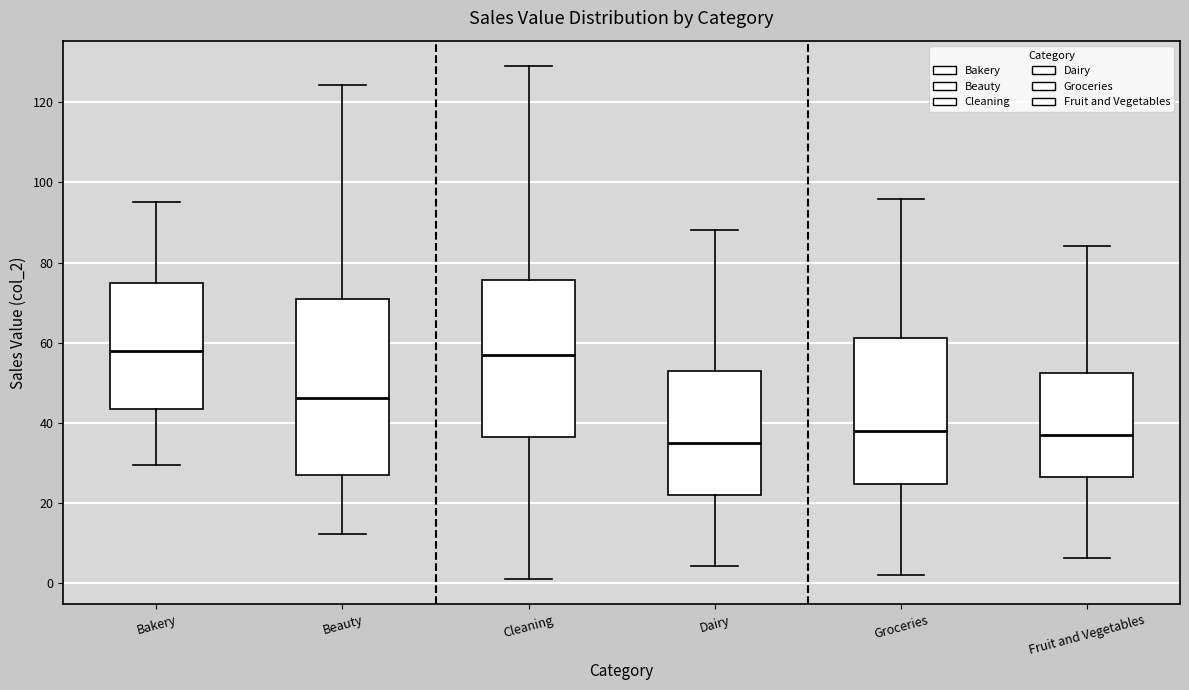

Reading left to right, transcribe this box plot: for each box, give where its median line is, the range the box spans, and where its two whiskers end, as read against the y-axis. The values are not printed on the chart, so give them approximately, as read against the axis.

Bakery: median 58, box 44 to 74, whiskers 30 to 96
Beauty: median 46, box 26 to 70, whiskers 12 to 124
Cleaning: median 58, box 36 to 76, whiskers 2 to 130
Dairy: median 34, box 22 to 52, whiskers 4 to 88
Groceries: median 38, box 24 to 62, whiskers 2 to 96
Fruit and Vegetables: median 38, box 26 to 52, whiskers 6 to 84